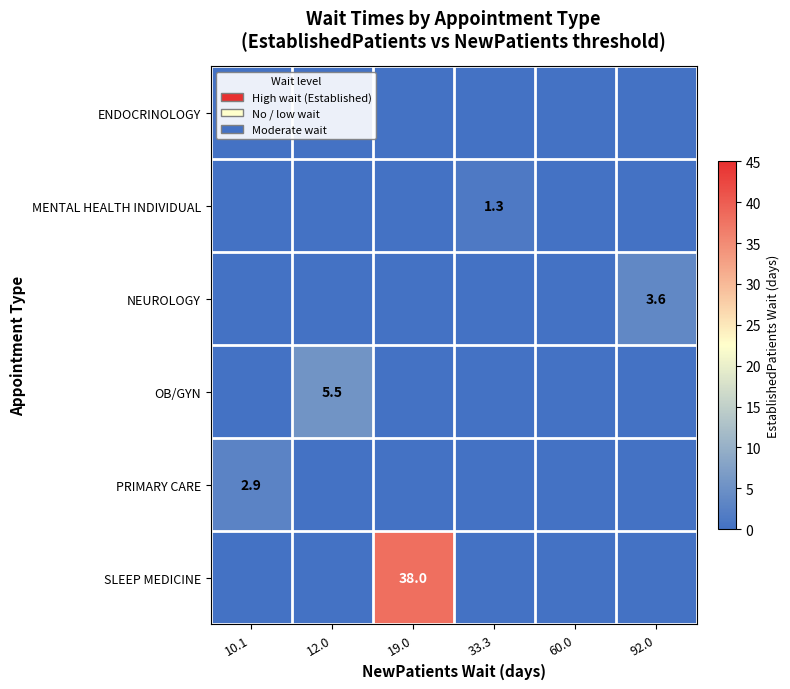

Which label corresponds to the largest value in the chart?

19.0